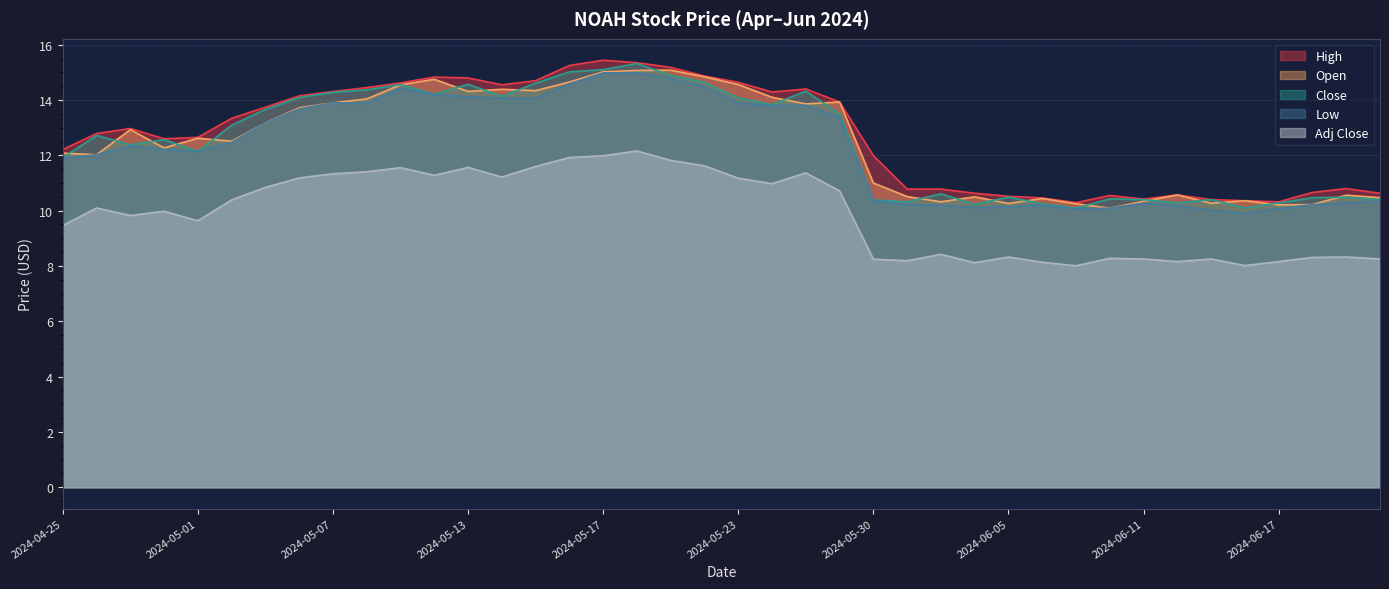

At how many categories does at least one series exceed 10?

40